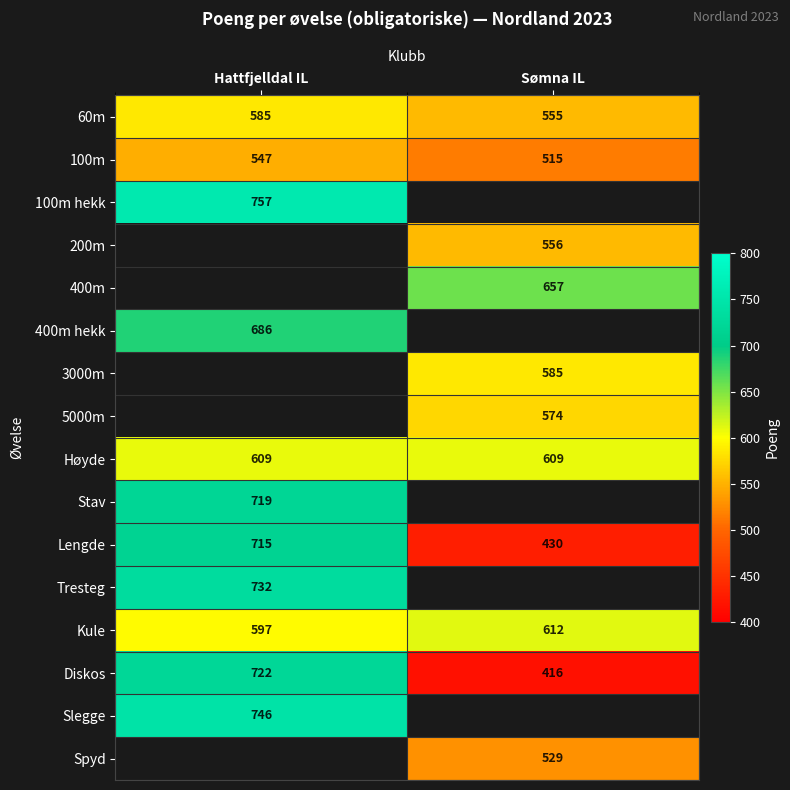

The Høyde series shows 609 at Sømna IL. True or false?

True